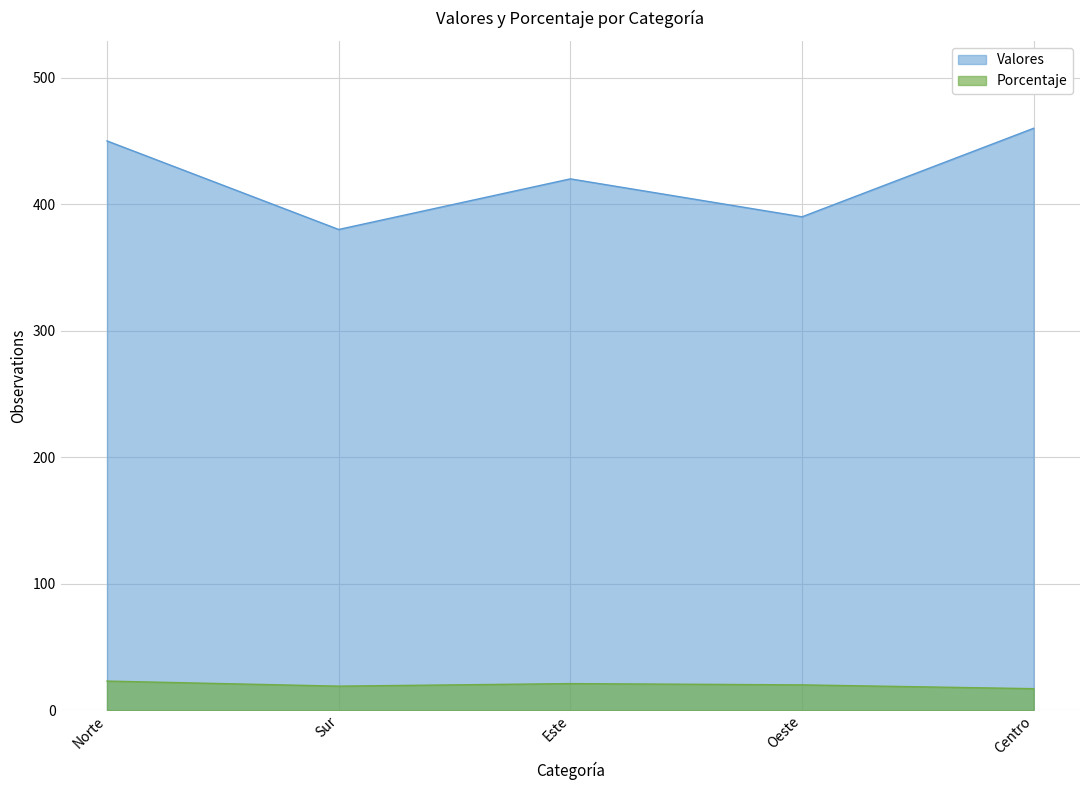

Is it true that Valores equals 460 at Centro?

True